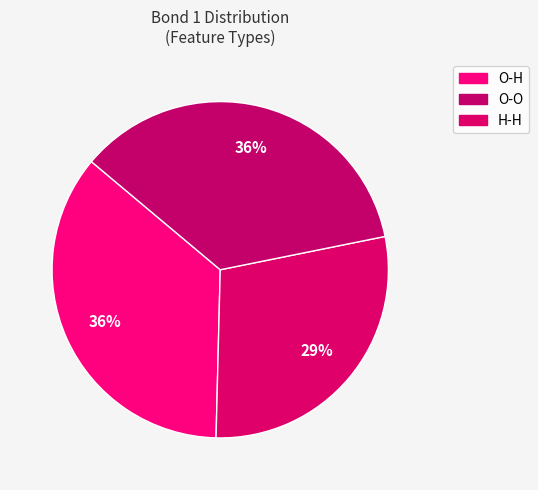

How many slices are in this pie chart?

3